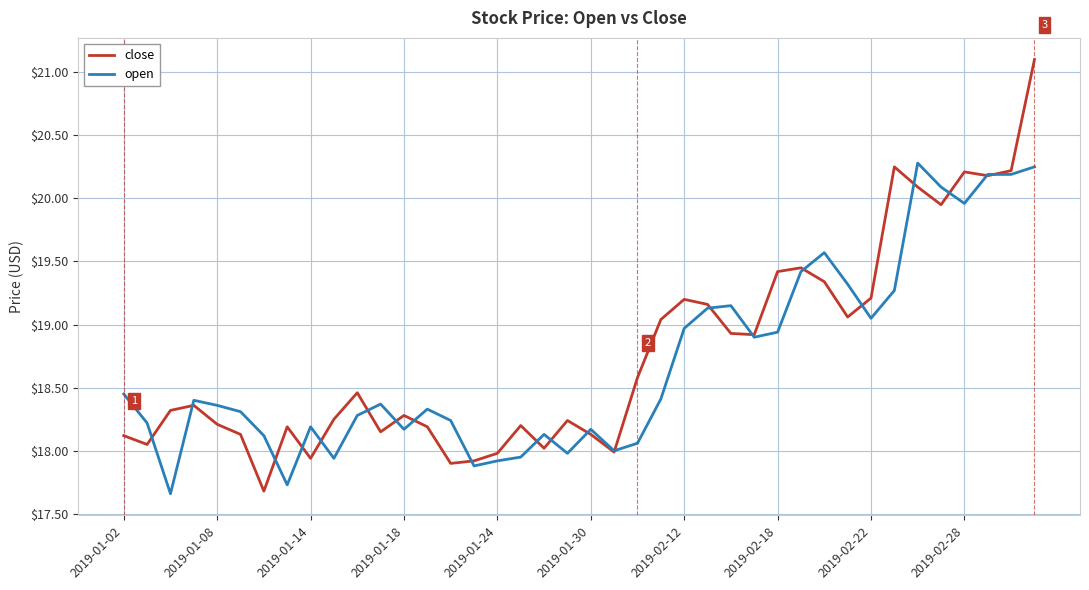

Rank the series by their maximum value, from highest to lowest.

close, open